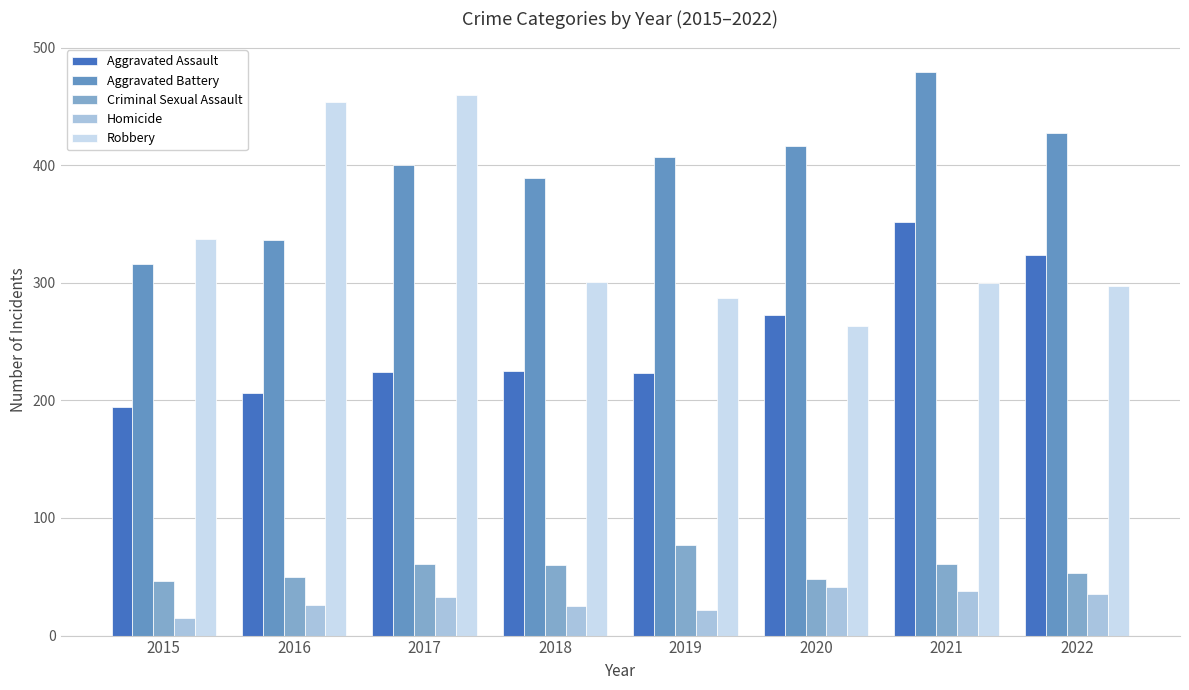

What is the value of the Robbery bar at the 1st from the left?

337